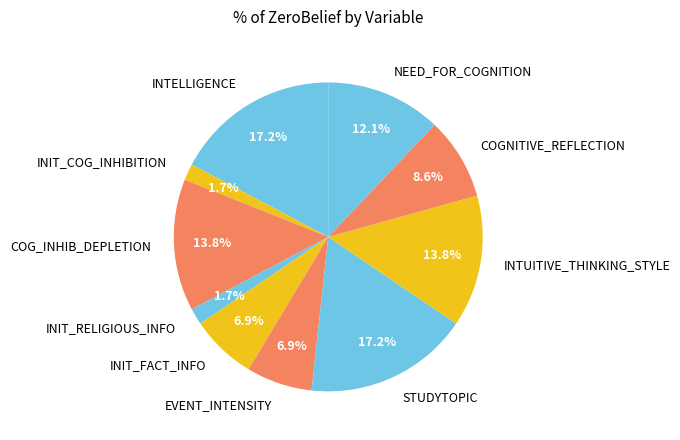

What percentage do INTUITIVE_THINKING_STYLE and INIT_COG_INHIBITION together represent?

15.5%